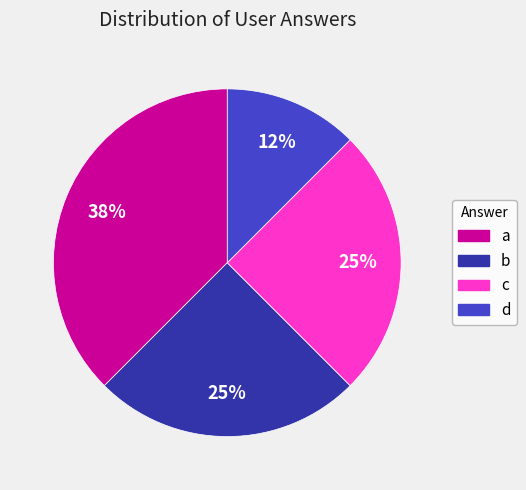

To the nearest percent, what percentage of the pie is c?

25%